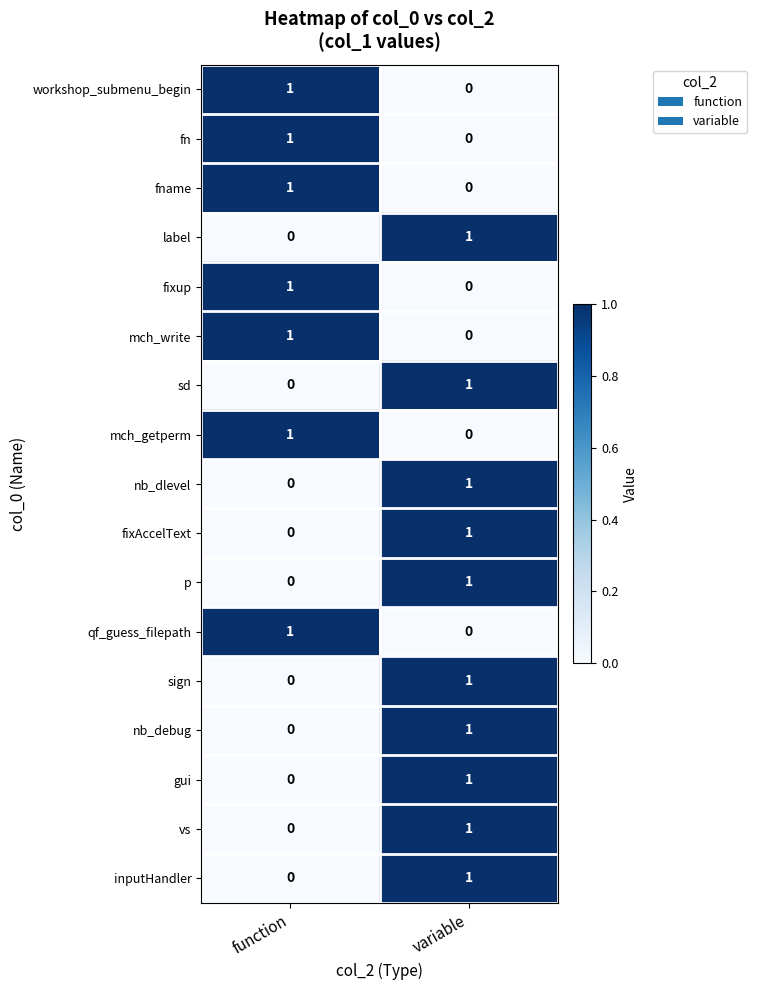

At which category is the sum across all series the highest?

variable